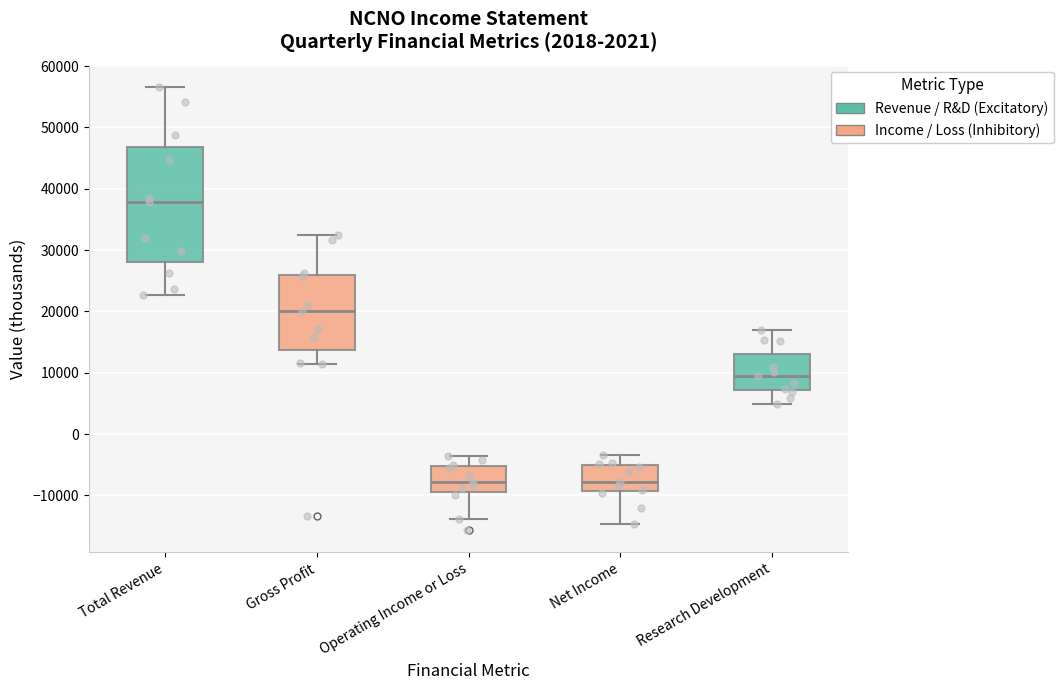

Which box is the tallest, from its lower edge to its upper edge?

Total Revenue